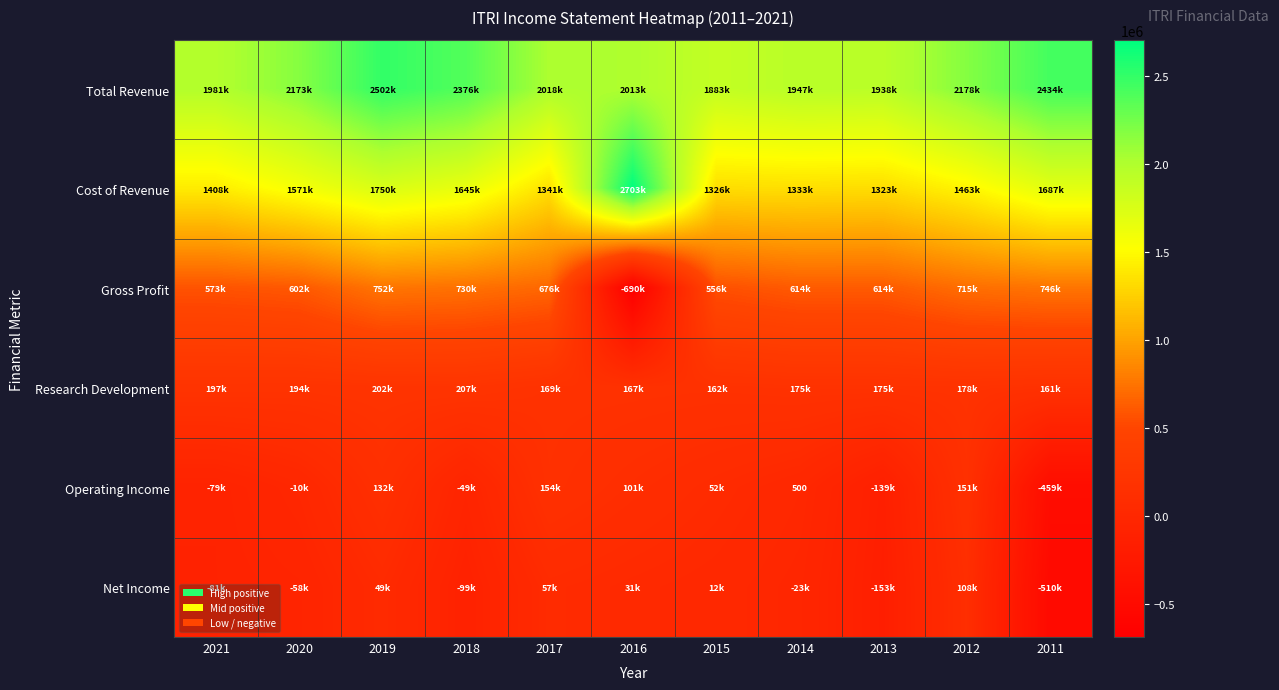

Where is Net Income nearest to the value -200950?

2013